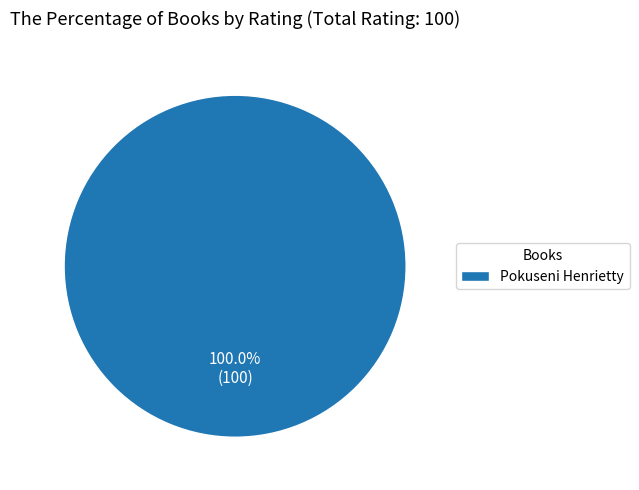

Rank the categories by value from highest to lowest.

Pokuseni Henrietty